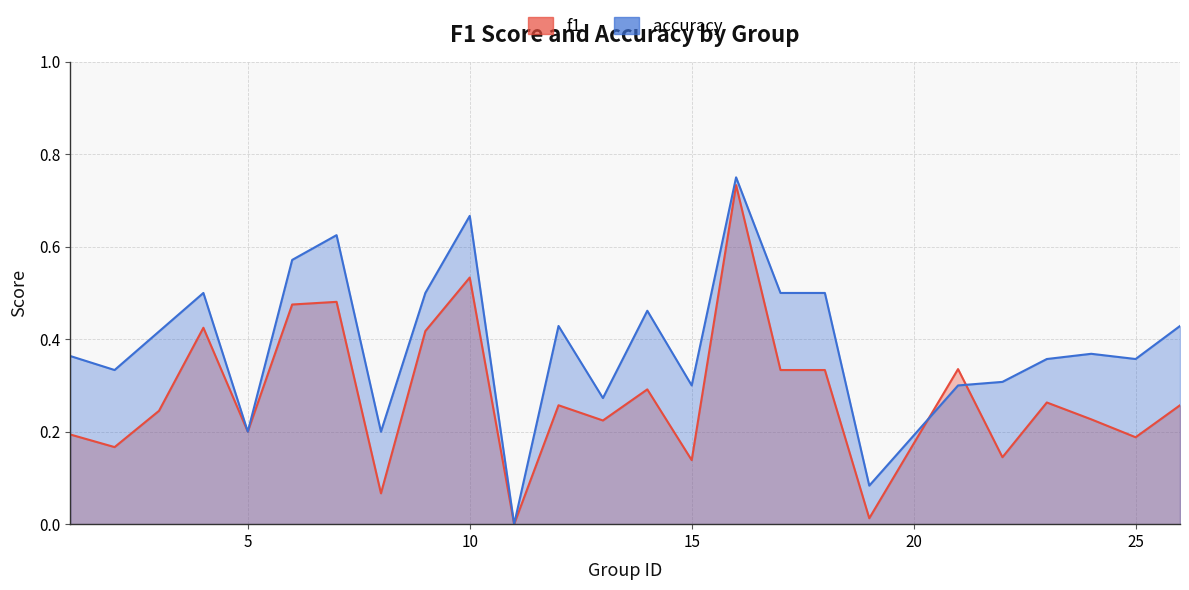

What is the total value across all series at 6?

1.0